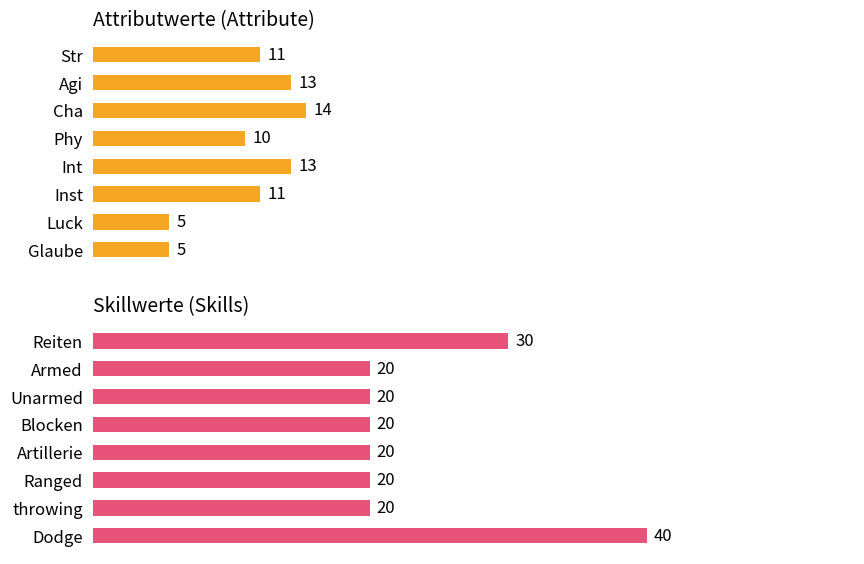

Between Cha and Luck, which is larger?

Cha